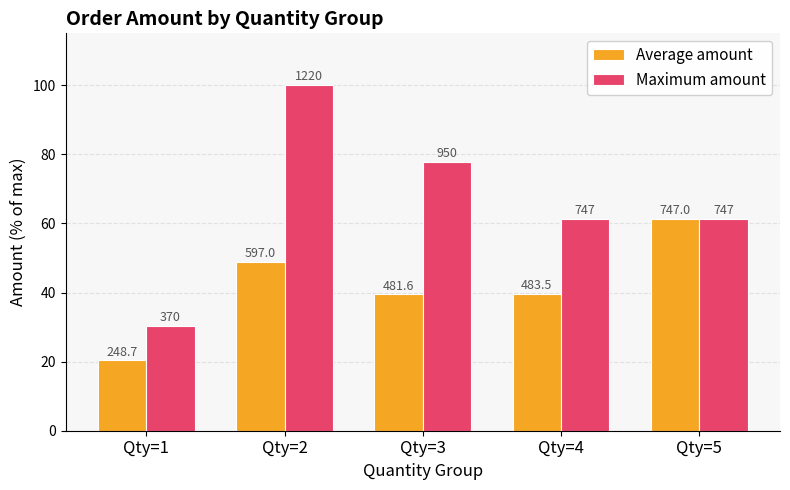

Reading left to right, list all the values displayed in this chart.

Average amount: Qty=1=20.4	Qty=2=48.9	Qty=3=39.5	Qty=4=39.6	Qty=5=61.2
Maximum amount: Qty=1=30.3	Qty=2=100.0	Qty=3=77.9	Qty=4=61.2	Qty=5=61.2